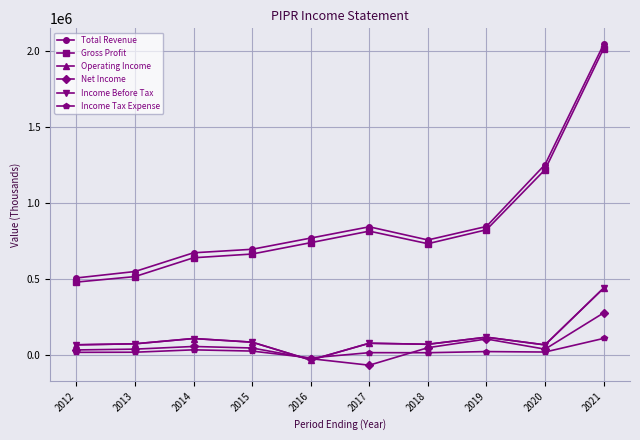

List the series in order of their peak value, highest first.

Total Revenue, Gross Profit, Operating Income, Income Before Tax, Net Income, Income Tax Expense